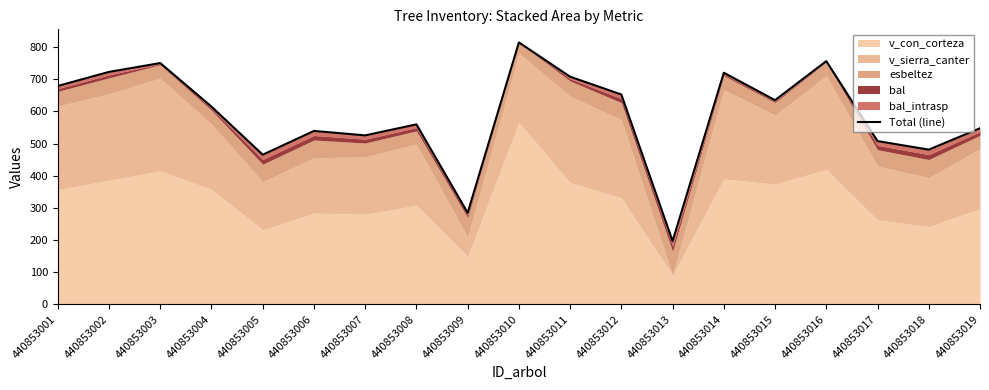

Where is the first local minimum?

440853005